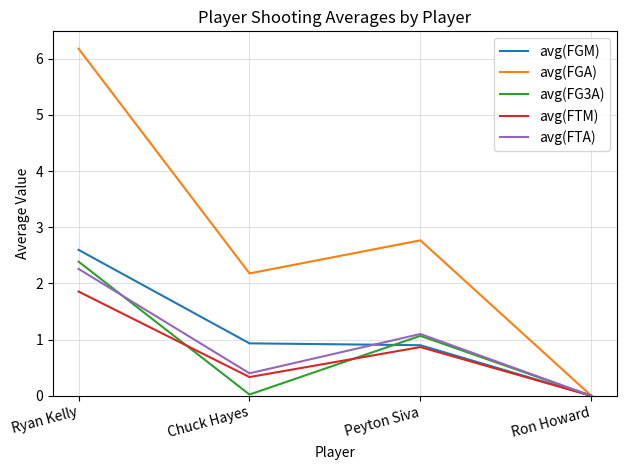

Which category has the highest value in the avg(FTA) series?

Ryan Kelly